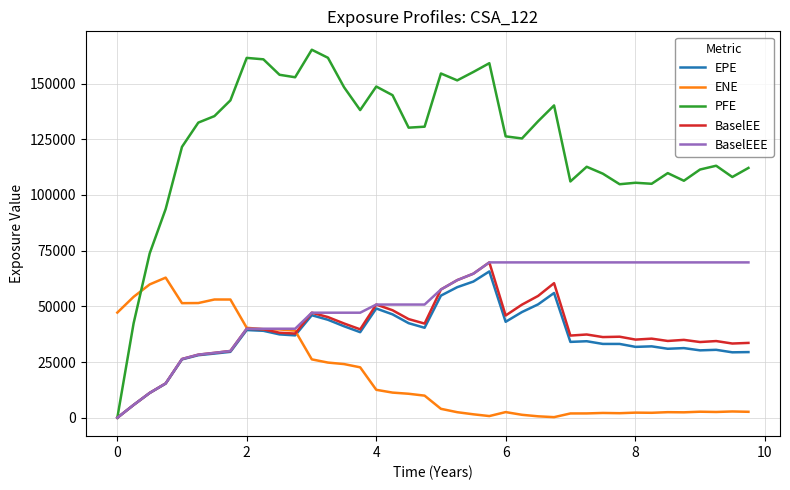

Does the chart display data point markers on the line(s)?

No